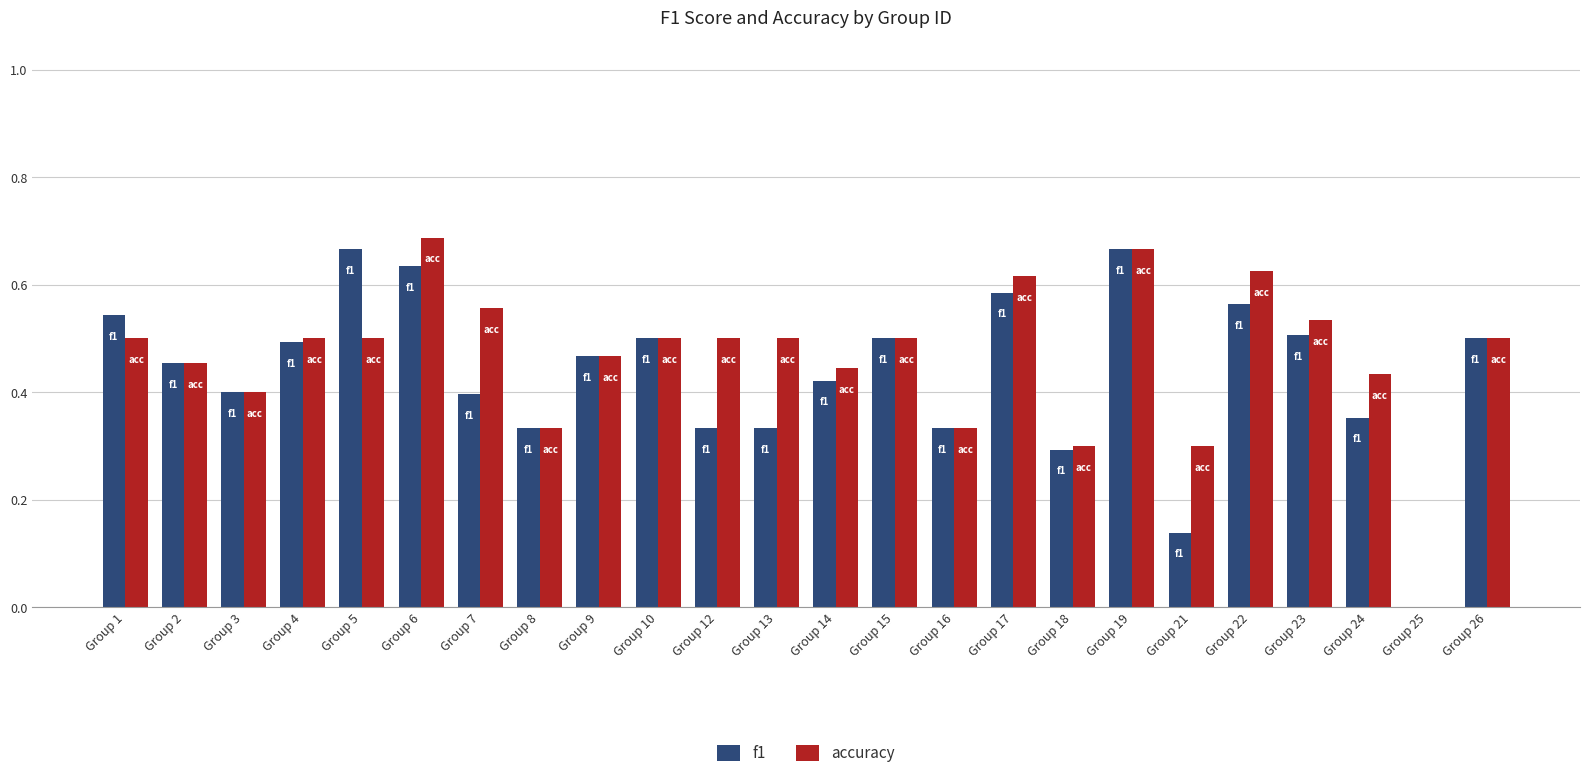

Does the chart contain stacked bars?

No